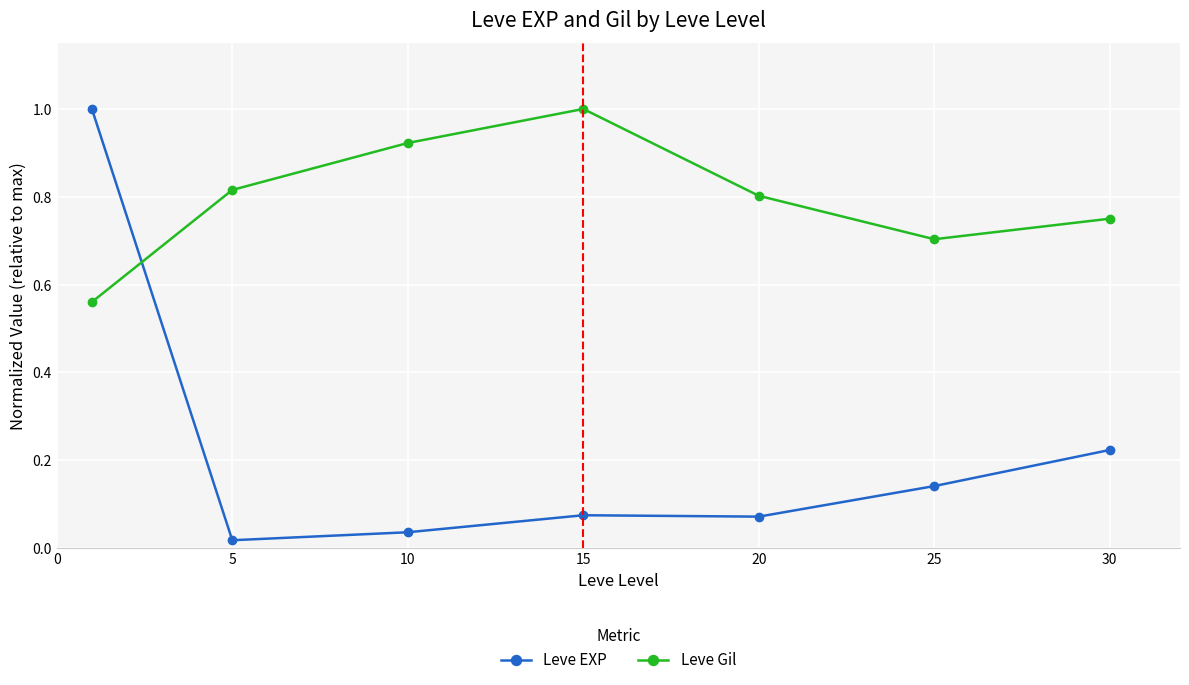

Which series has the largest range (max minus min)?

Leve EXP